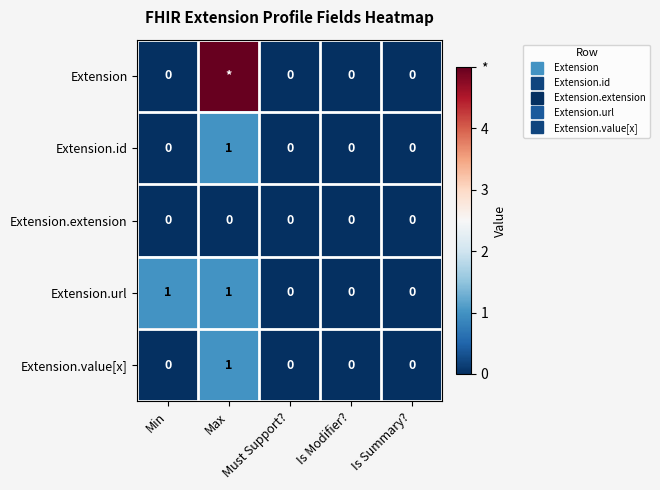

How many data points in Extension are above 0?

1